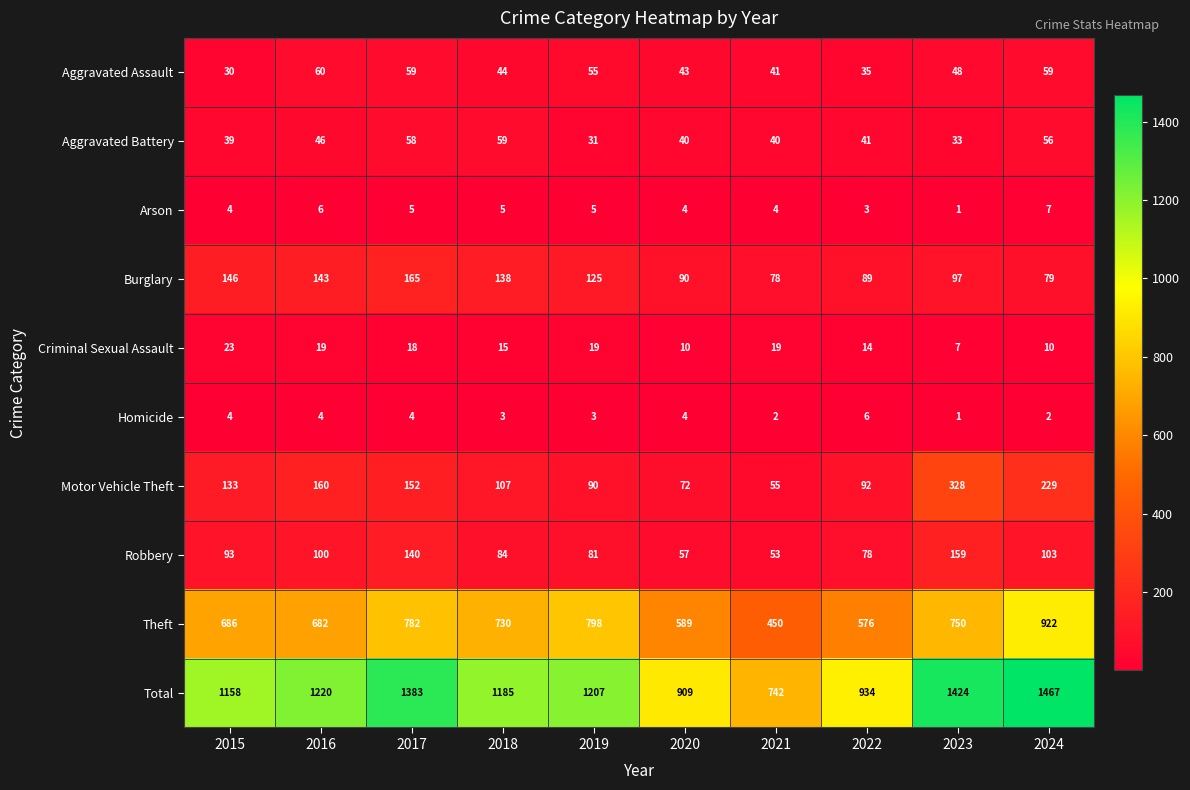

How many series are shown in this chart?

10